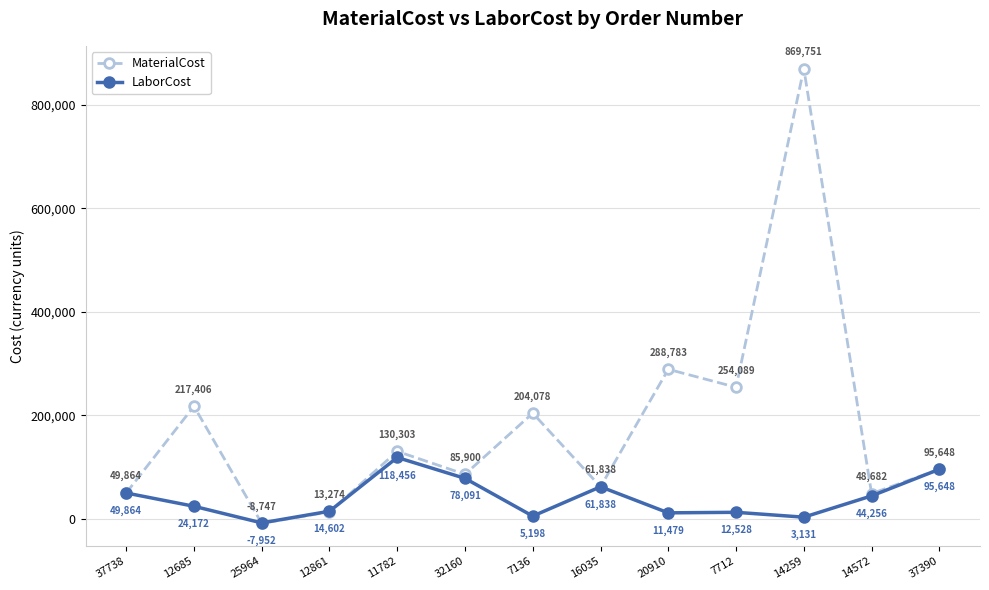

What is the highest value of the LaborCost series?

118456.5